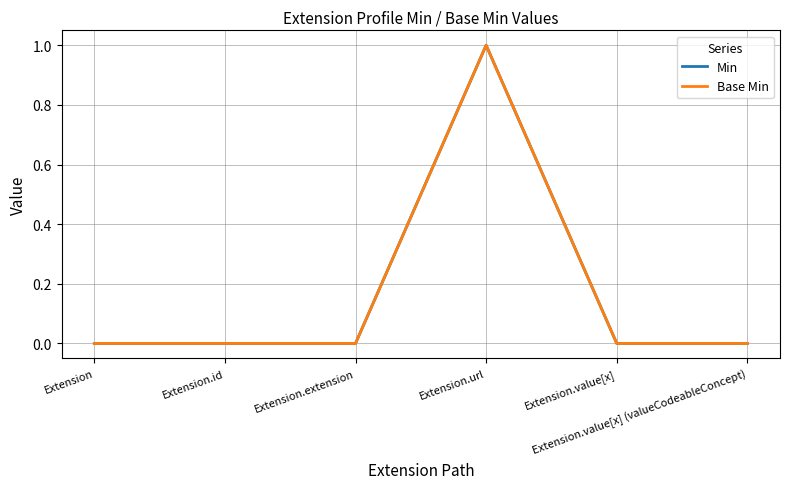

Does the chart display data point markers on the line(s)?

No